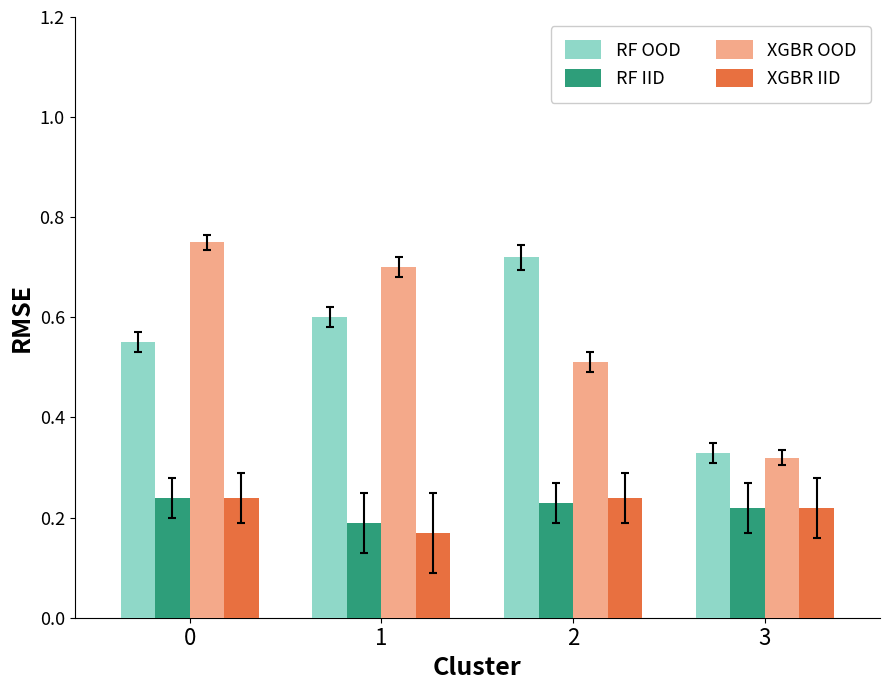

What are all the series names shown in the legend?

RF OOD, RF IID, XGBR OOD, XGBR IID